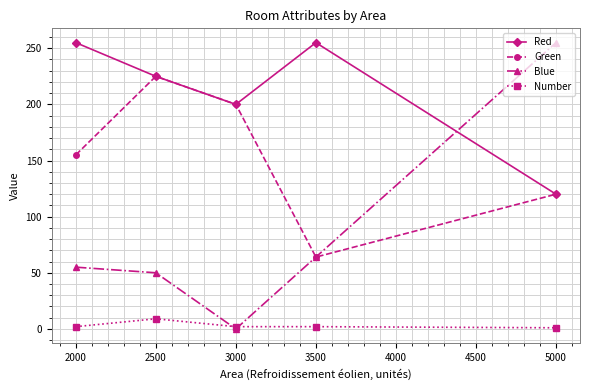

Which series has the largest range (max minus min)?

Blue